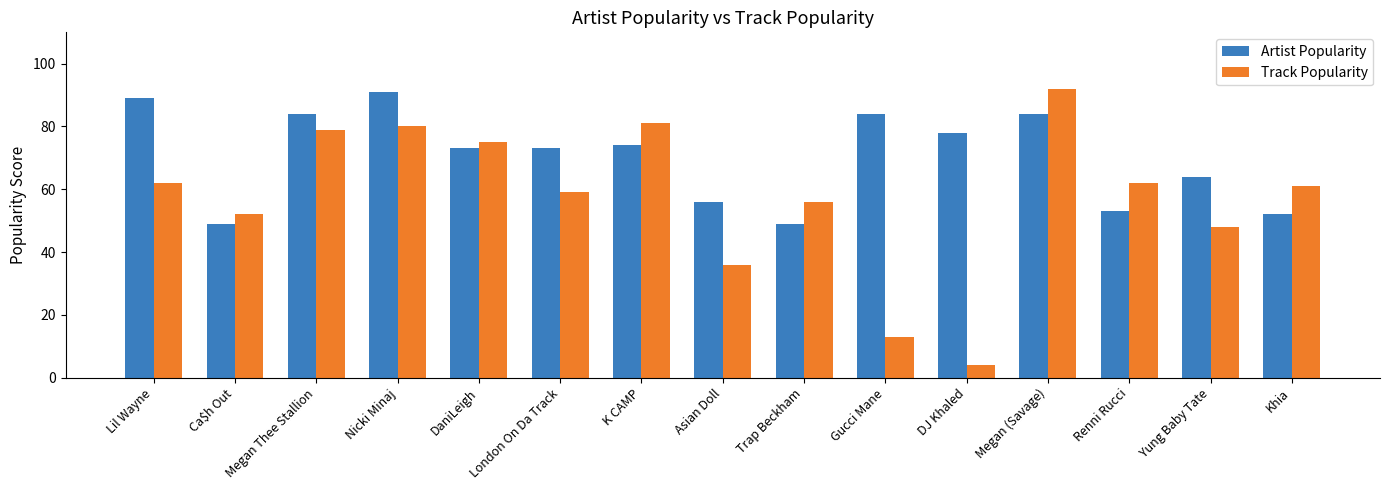

What is the average value of the Artist Popularity series?

70